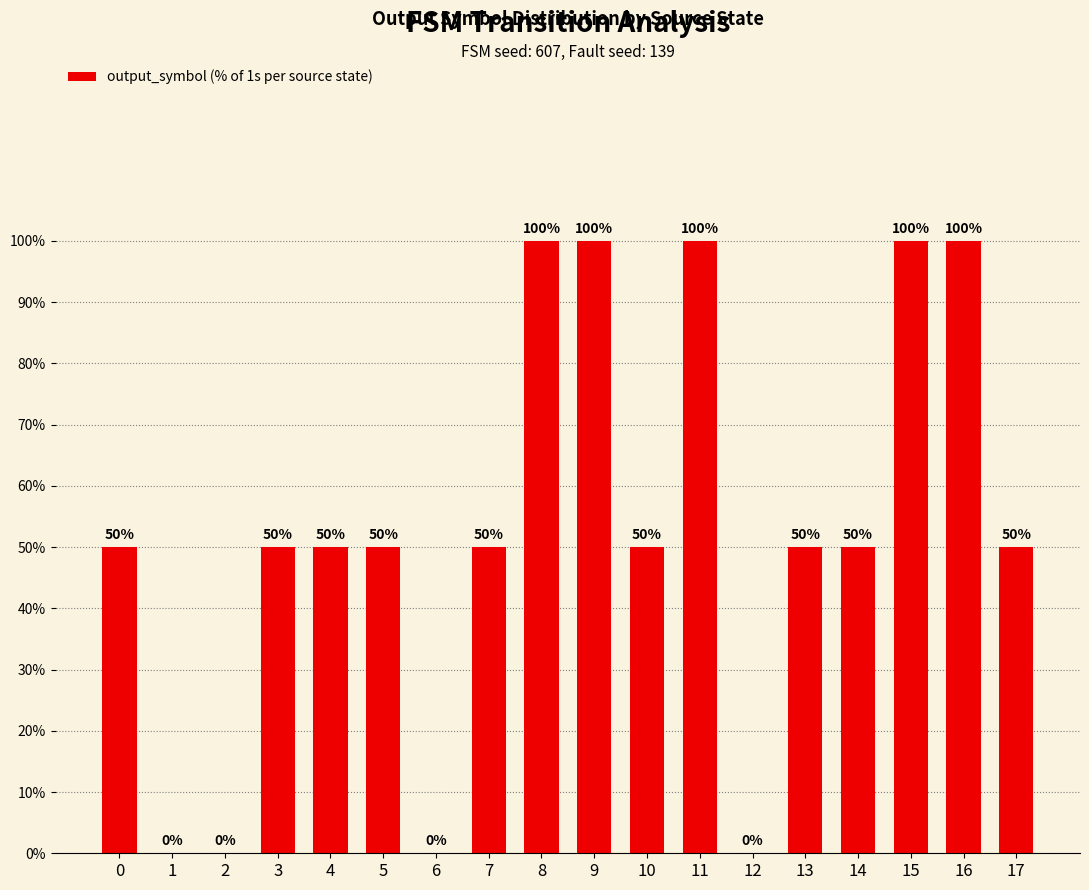

The chart shows a value of 100 at 15. True or false?

True